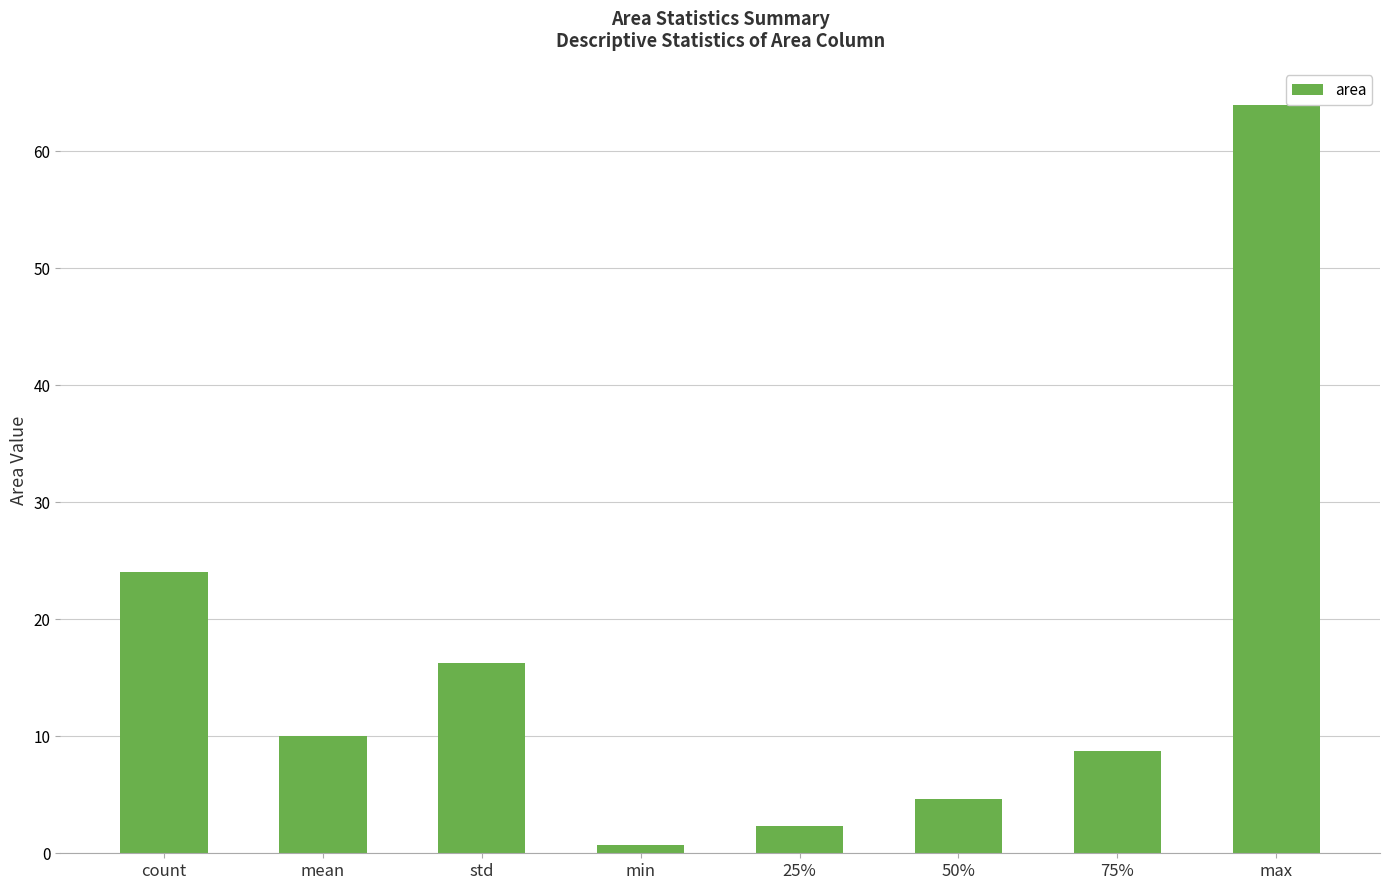

What is the maximum value shown in the chart?

63.9